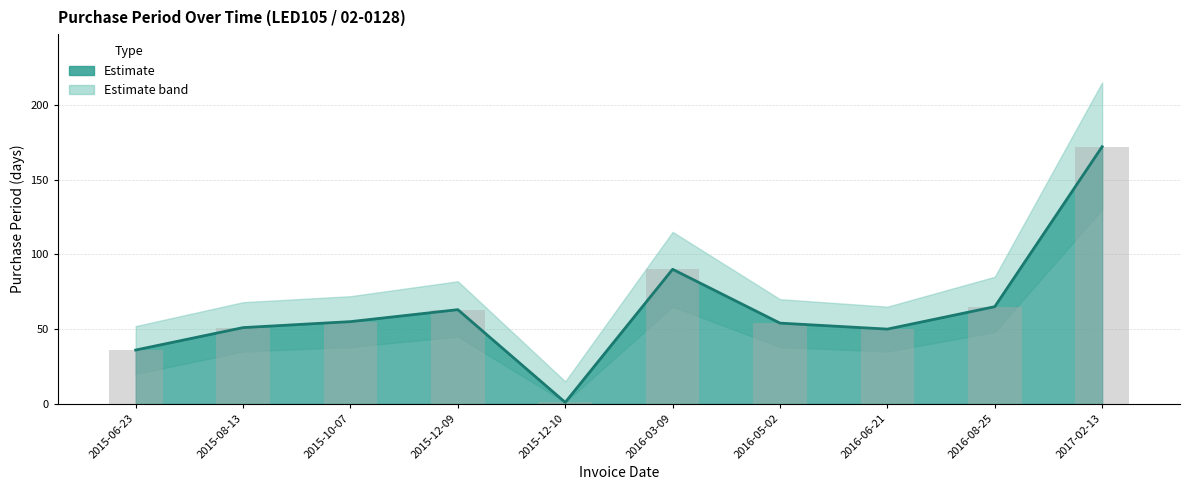

How many categories are shown in the chart?

10